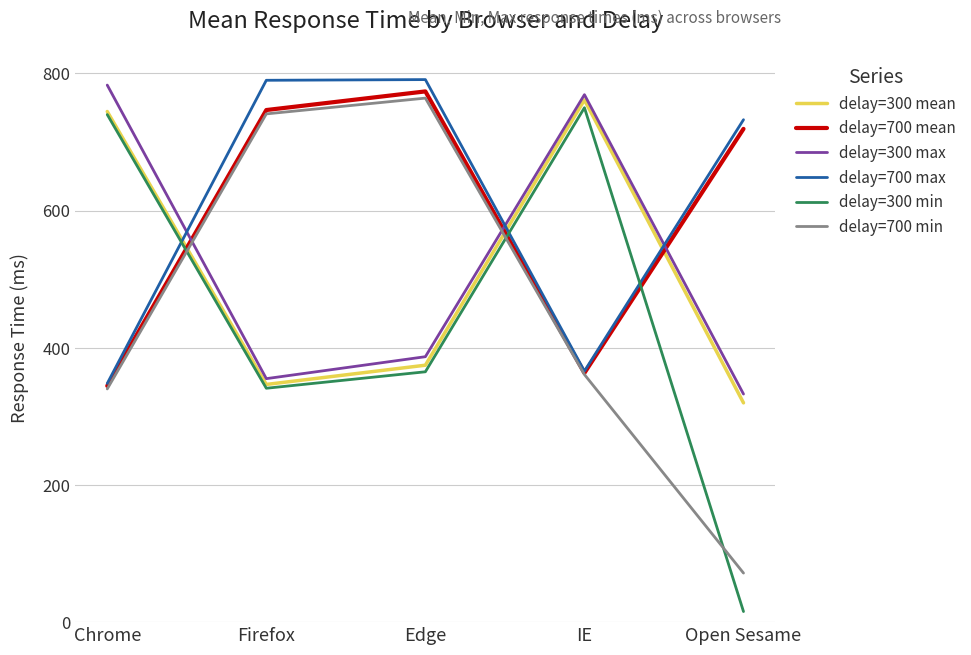

Which series has the largest range (max minus min)?

delay=300 min